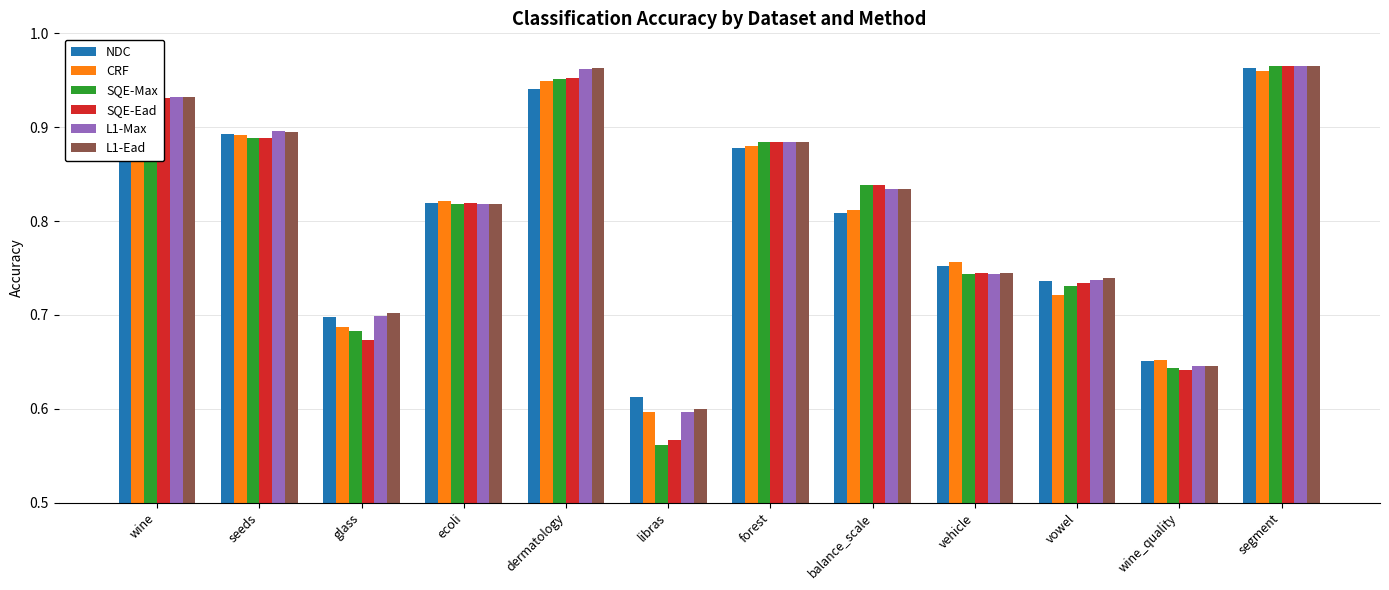

Which series has the widest spread of values?

SQE-Max